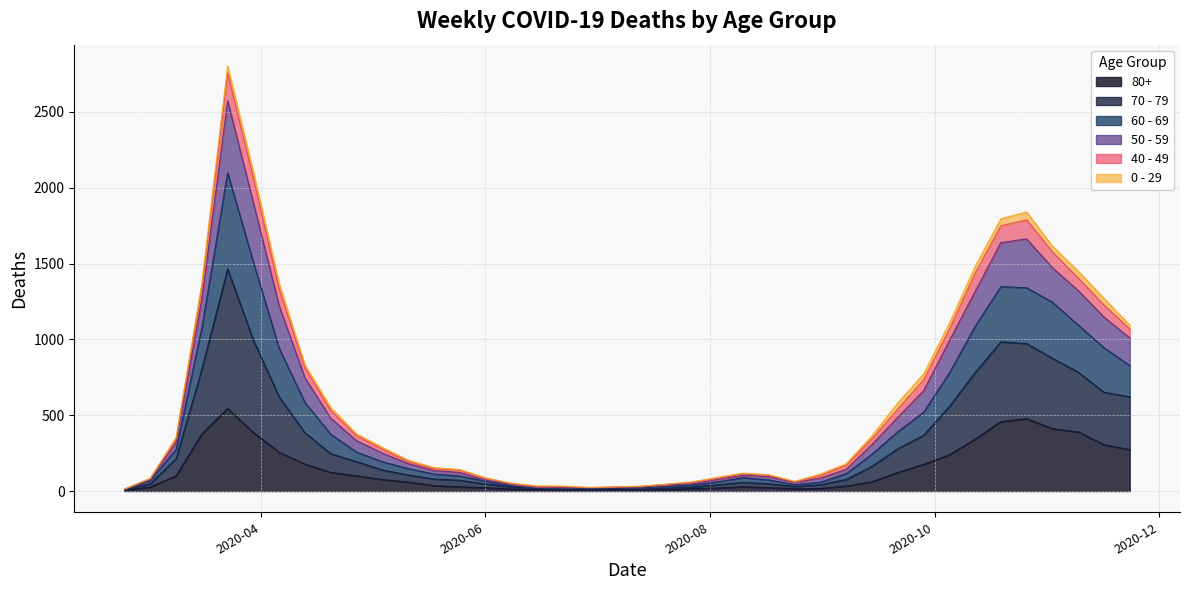

What are all the series names shown in the legend?

80+, 70 - 79, 60 - 69, 50 - 59, 40 - 49, 0 - 29